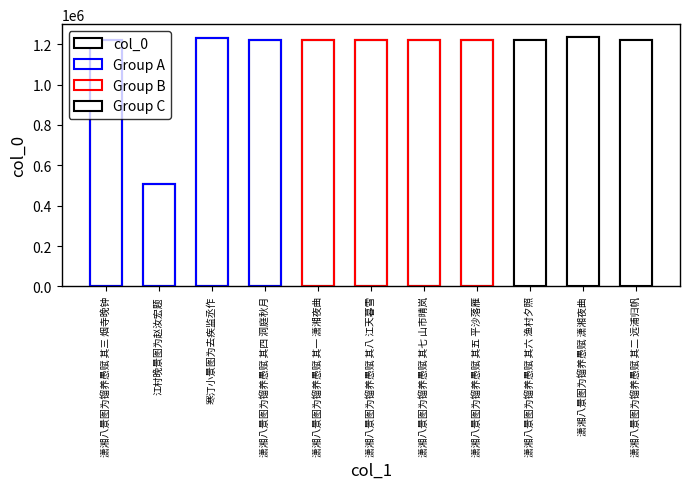

What is the label of the 2nd bar from the left?

江村晚景图为赵汝宏题